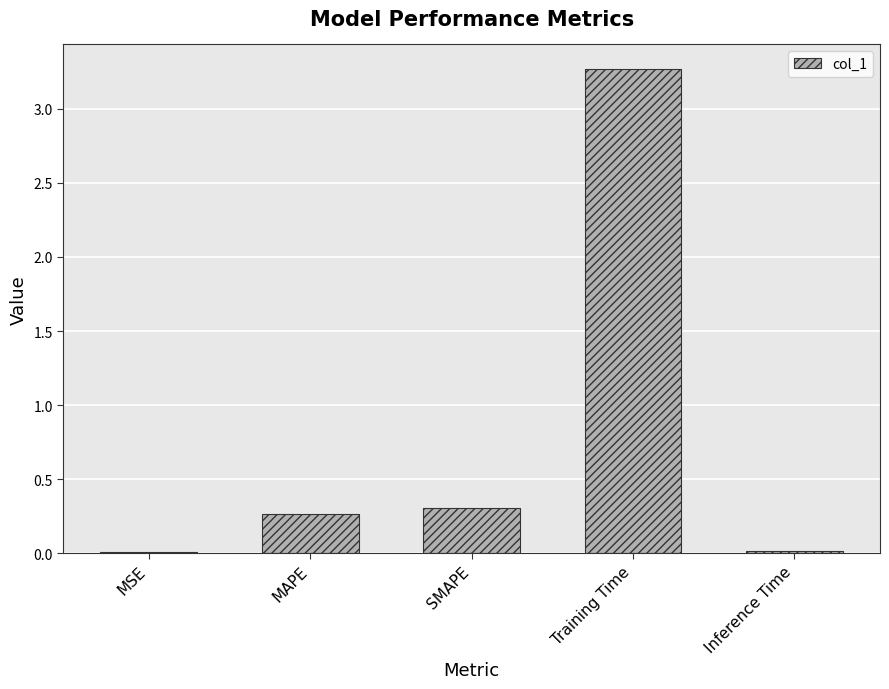

Between Inference Time and MAPE, which is larger?

MAPE